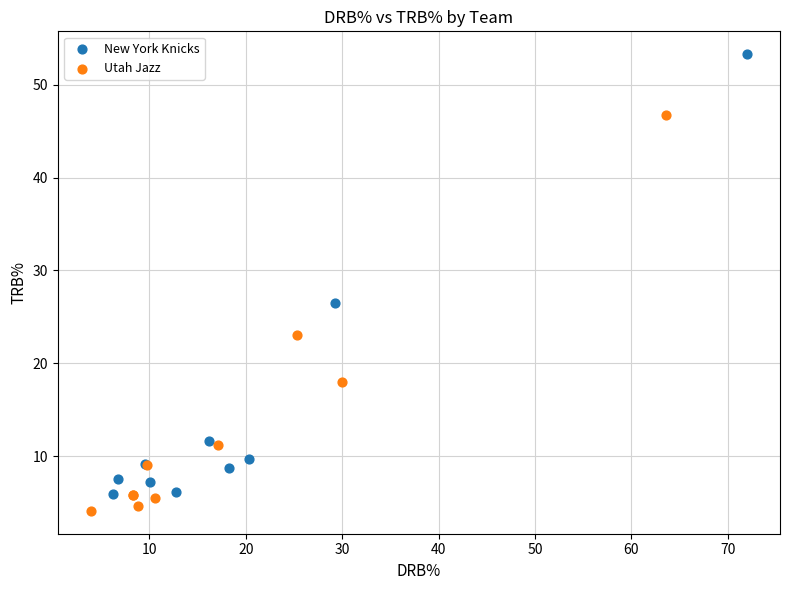

Which series has the widest spread of Y values?

New York Knicks